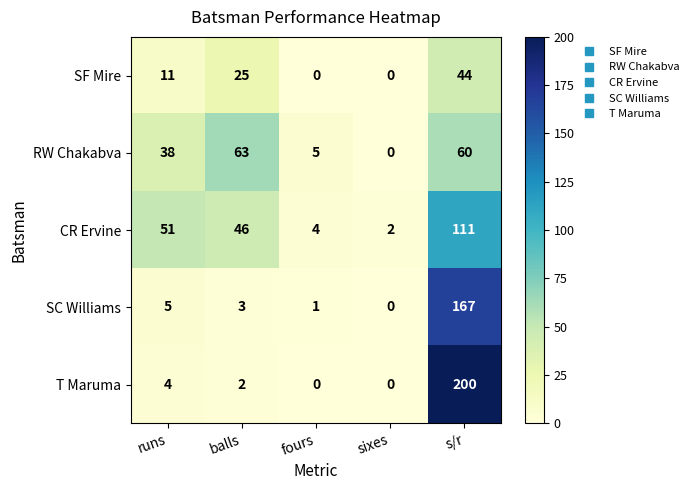

Reading left to right, what are all the values shown in this chart?

SF Mire: 11	25	0	0	44
RW Chakabva: 38	63	5	0	60
CR Ervine: 51	46	4	2	111
SC Williams: 5	3	1	0	167
T Maruma: 4	2	0	0	200